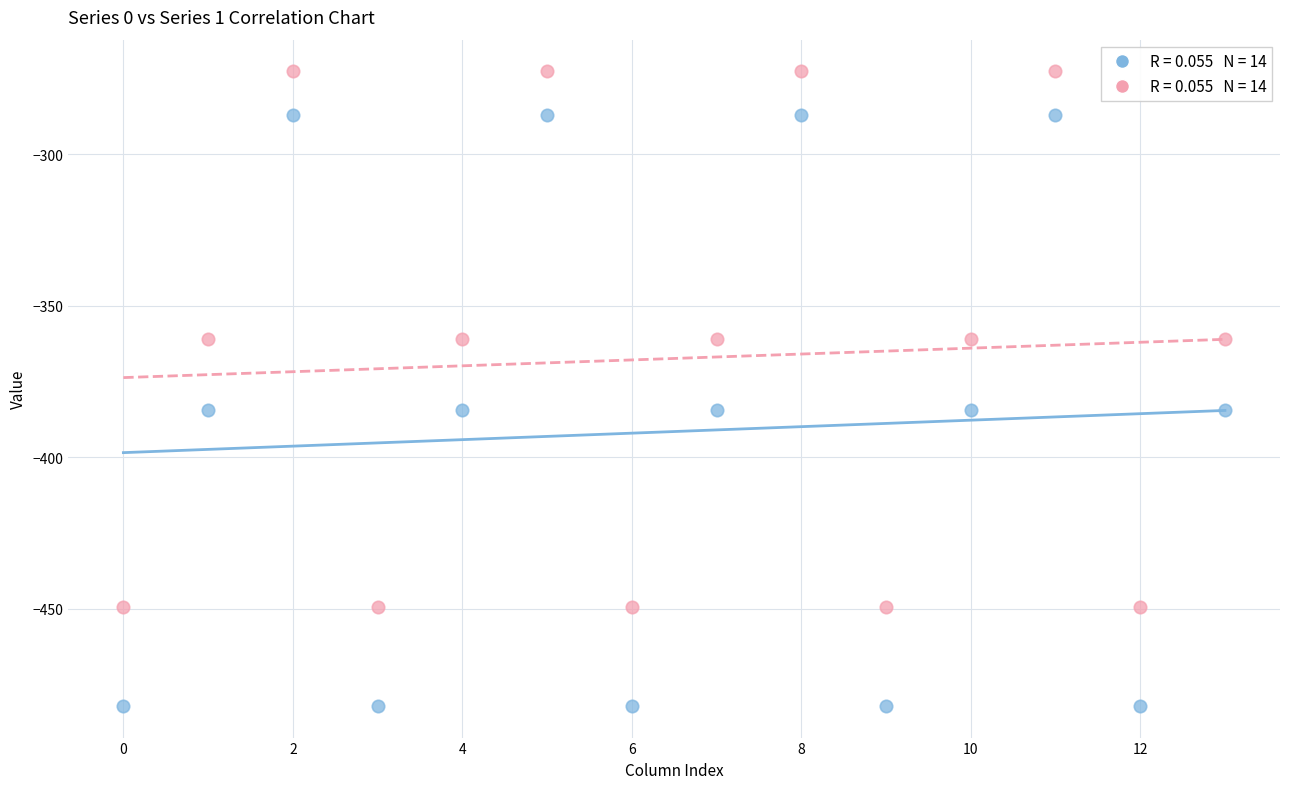

Across all data points, what is the range of Y values (max minus min)?

209.3